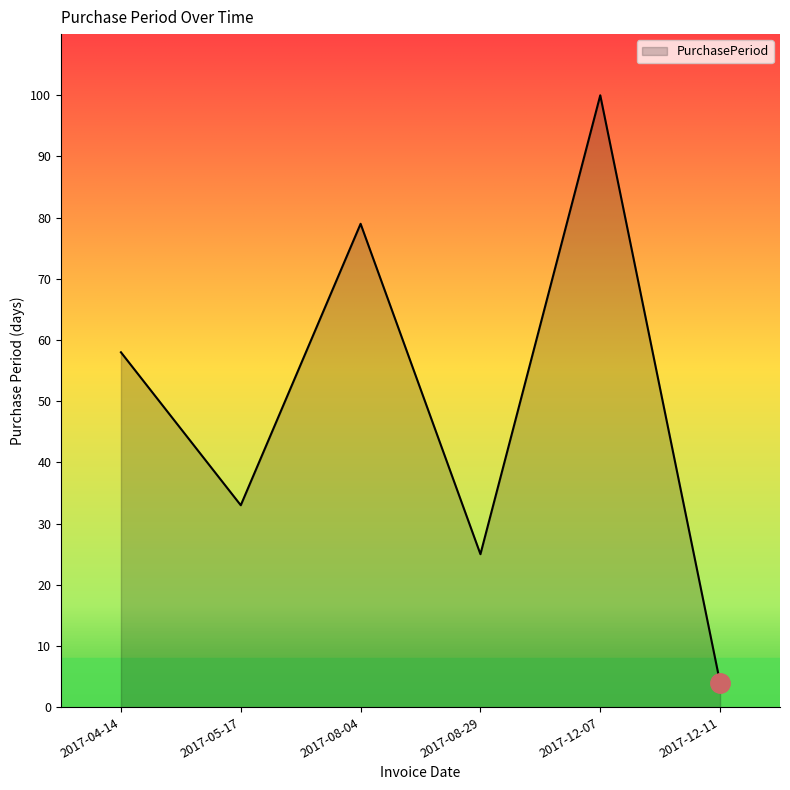

List the labels in order of value, largest first.

2017-12-07, 2017-08-04, 2017-04-14, 2017-05-17, 2017-08-29, 2017-12-11